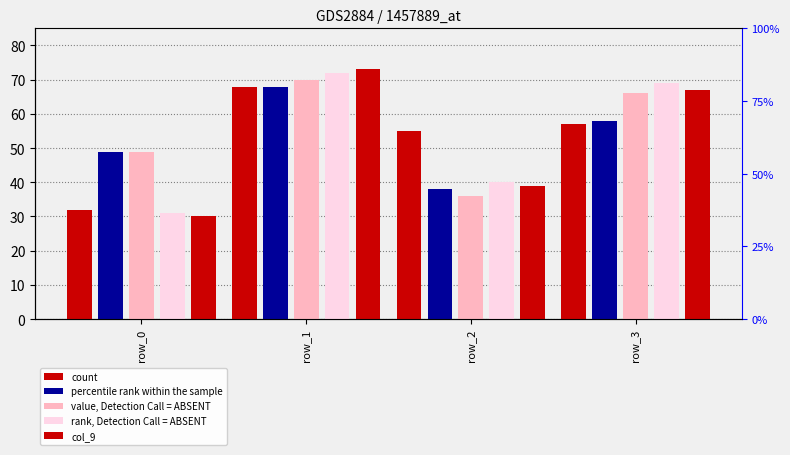

Reading left to right, list all the values displayed in this chart.

count: 32	68	55	57
percentile rank within the sample: 49	68	38	58
value, Detection Call = ABSENT: 49	70	36	66
rank, Detection Call = ABSENT: 31	72	40	69
col_9: 30	73	39	67